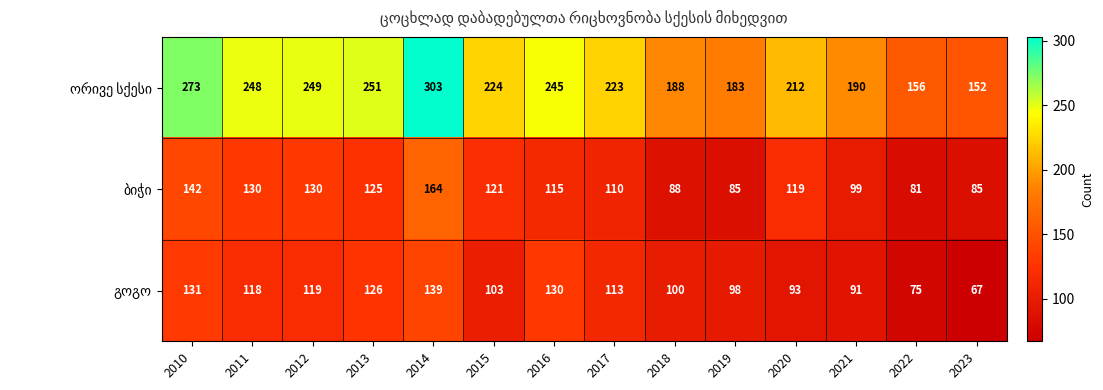

At which category is the sum across all series the highest?

2014